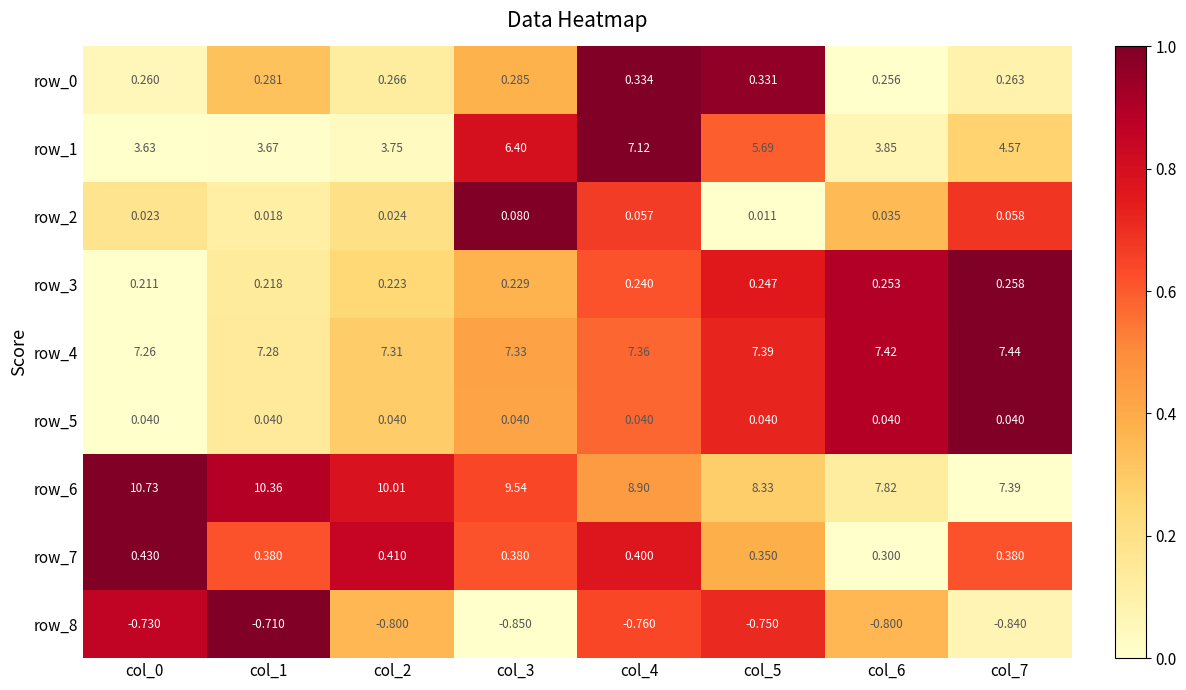

How many data points does each series have?

8